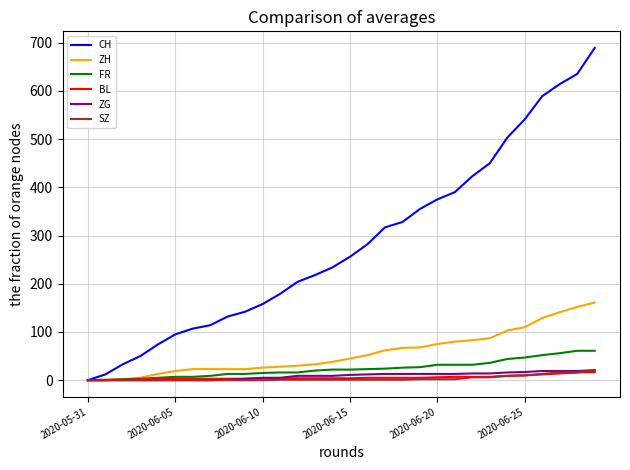

Which series has the largest total across all categories?

CH